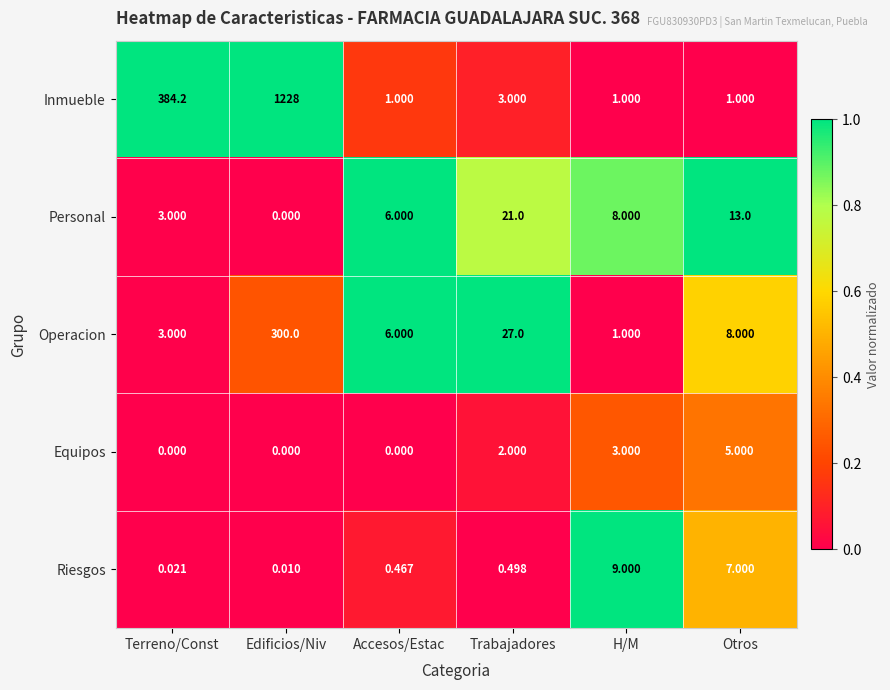

At which label is Equipos closest to 2?

Trabajadores